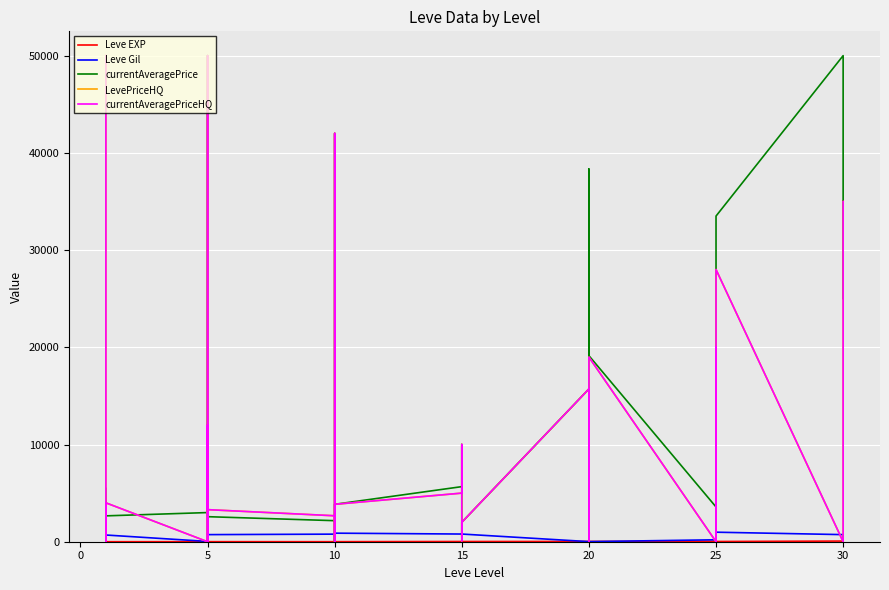

Which series ends up on top after the final intersection of LevePriceHQ and Leve Gil?

LevePriceHQ